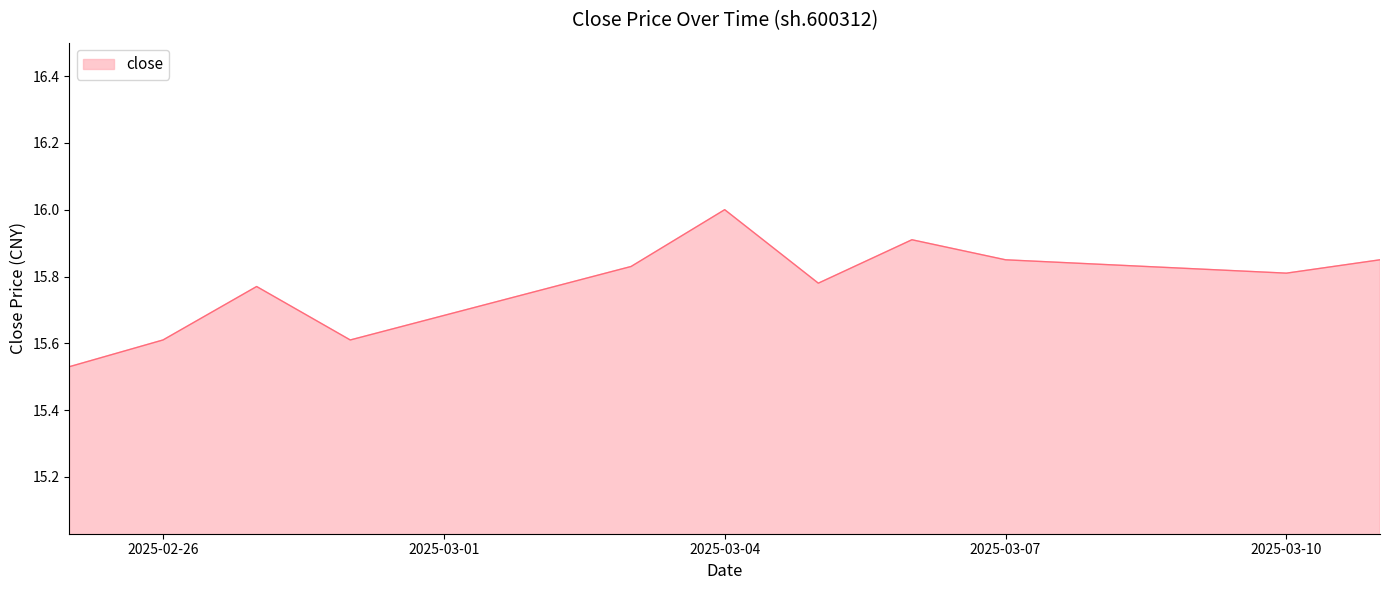

What is the maximum value shown in the chart?

16.0